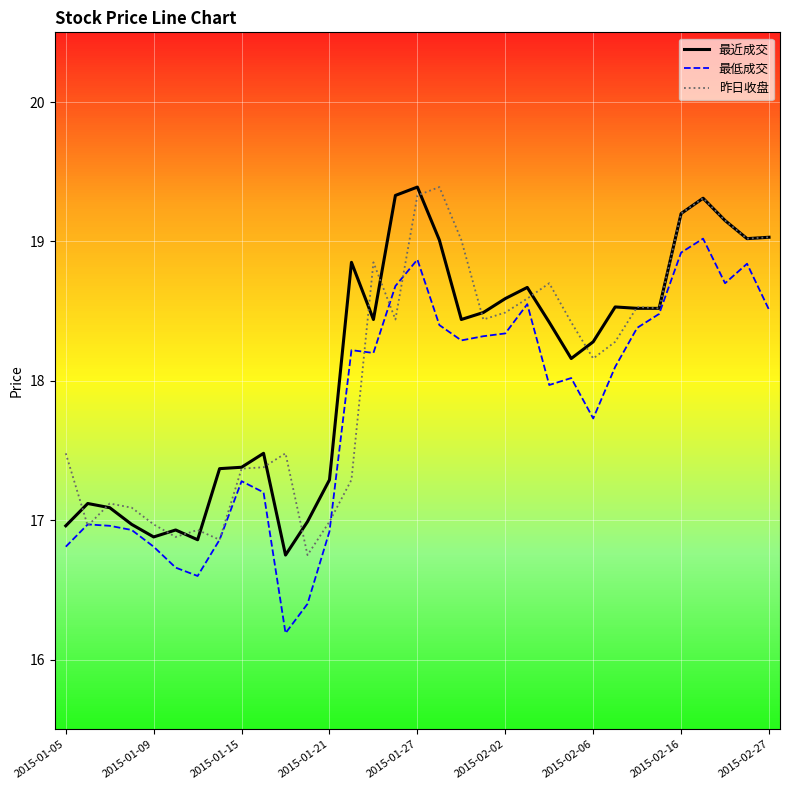

What is the greatest value displayed?

19.4